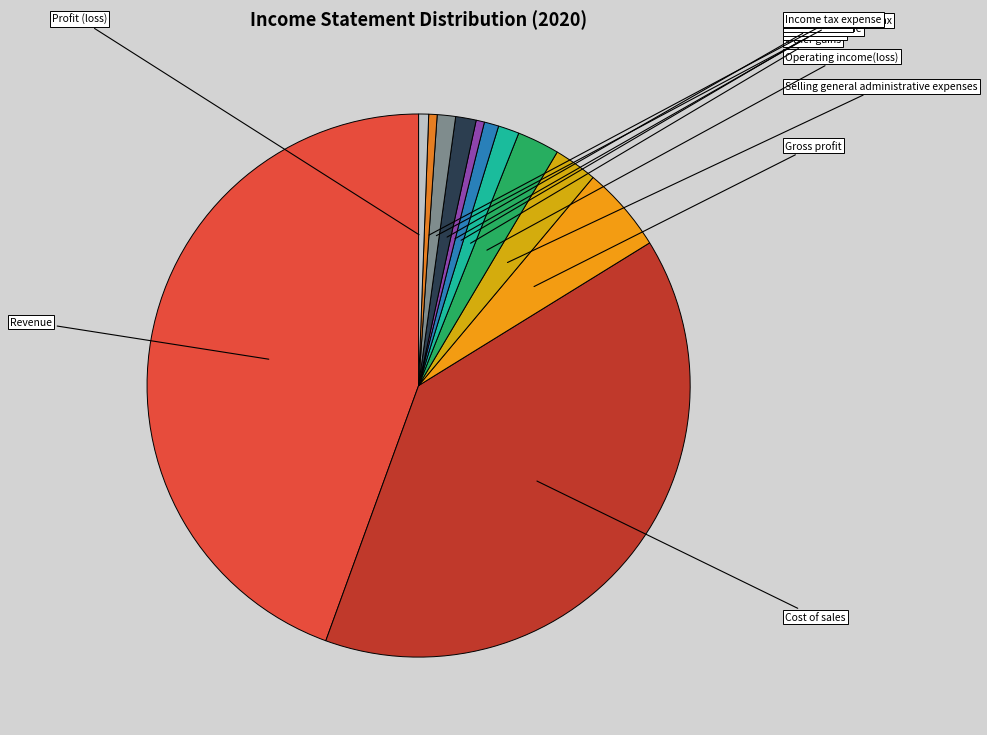

Is it true that Selling general administrative expenses is 3% of the pie?

True